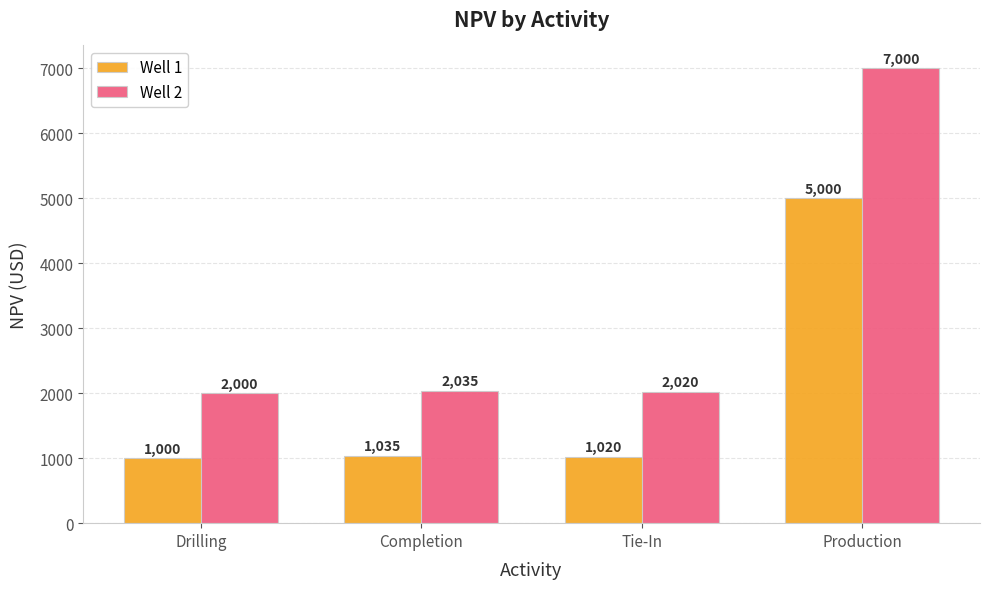

The value of Well 2 at Production is 7000. True or false?

True